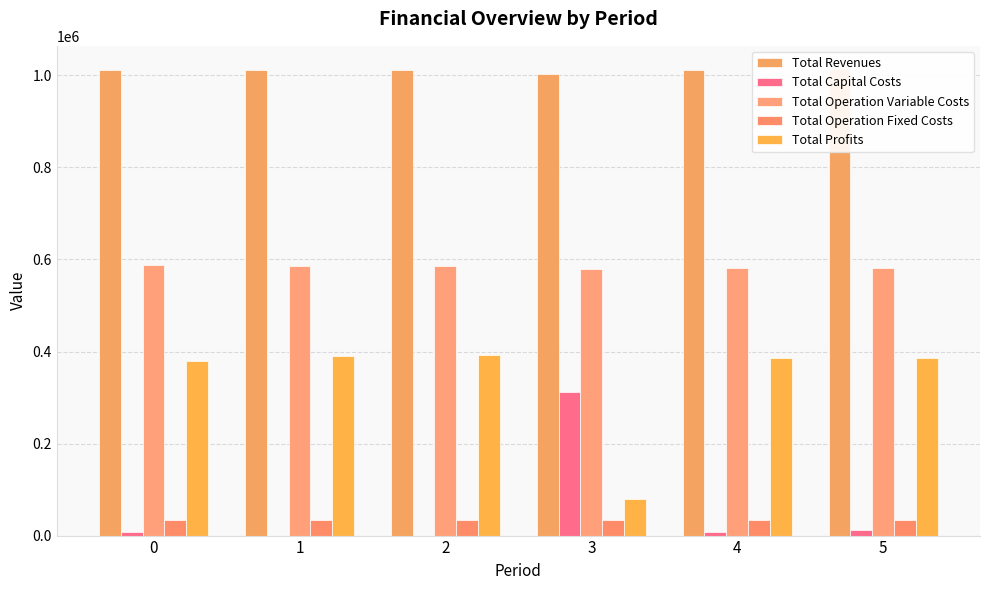

Rank the categories by Total Capital Costs value from highest to lowest.

3, 5, 0, 4, 1, 2